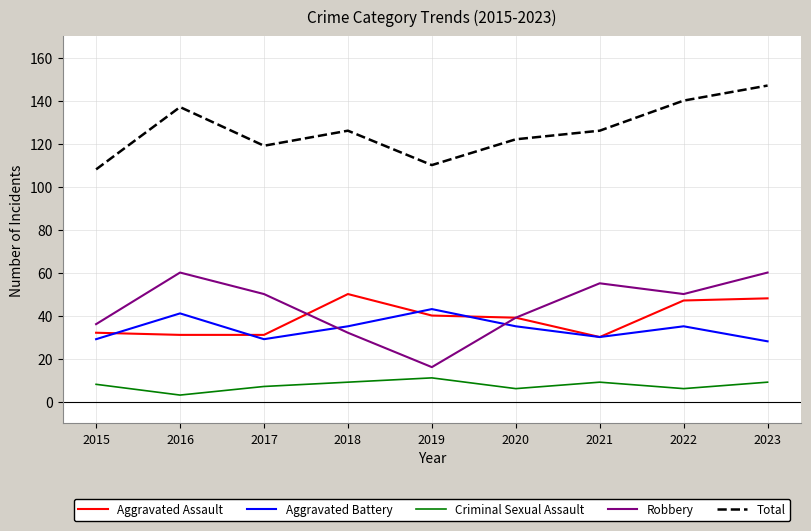

Which series has the largest total across all categories?

Total